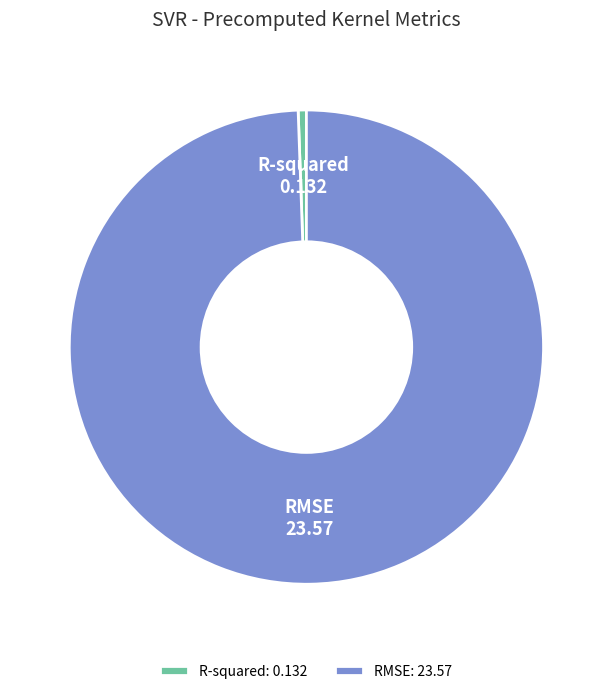

The R-squared slice represents 1% of the pie. True or false?

True